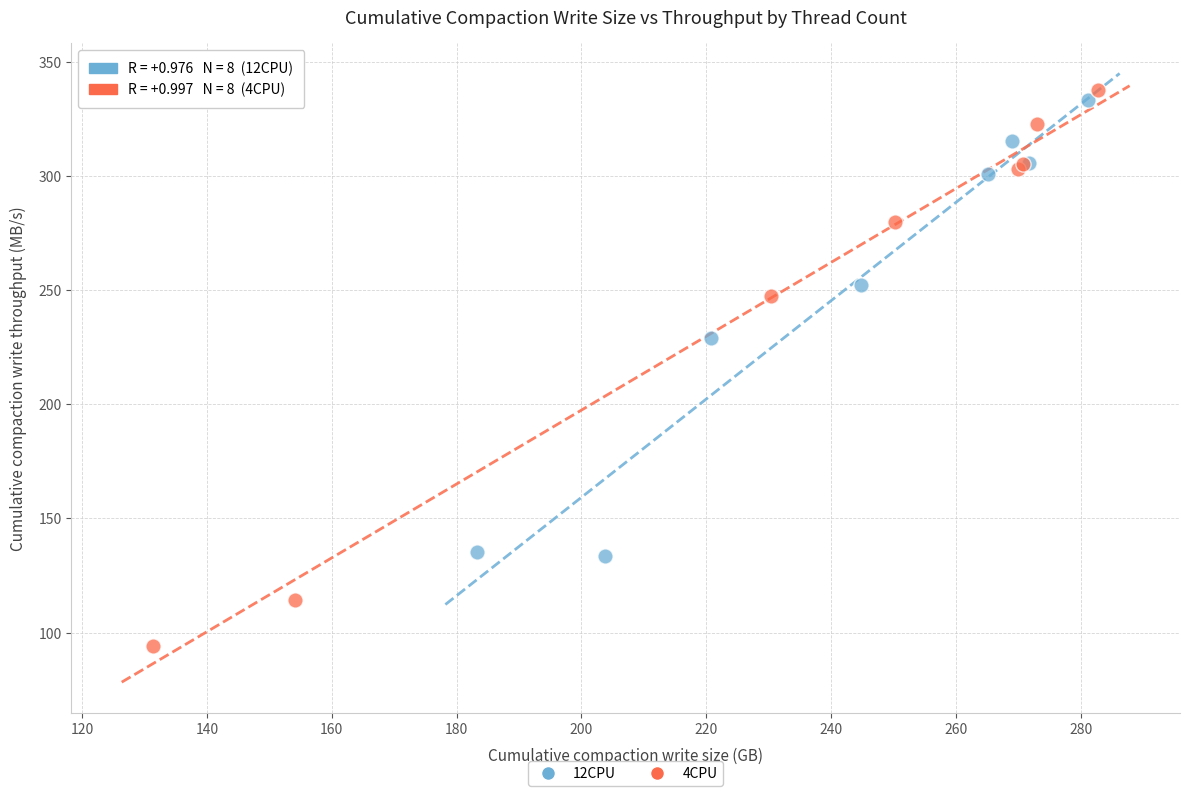

What are all the series names shown in the legend?

12CPU, 4CPU